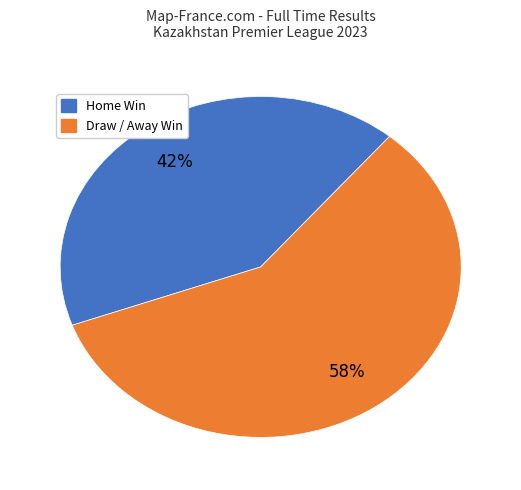

Does any single category account for the majority?

Yes